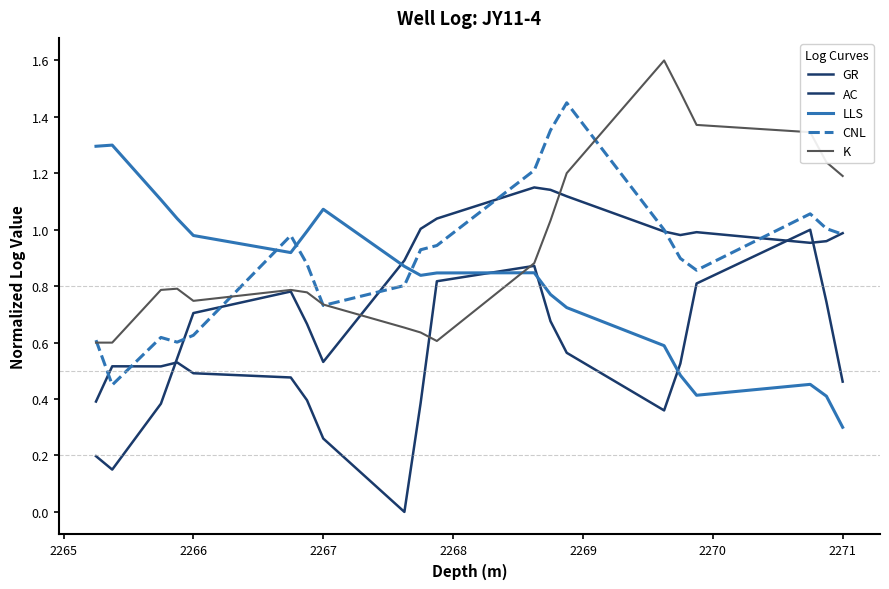

How many lines are shown in the chart?

5